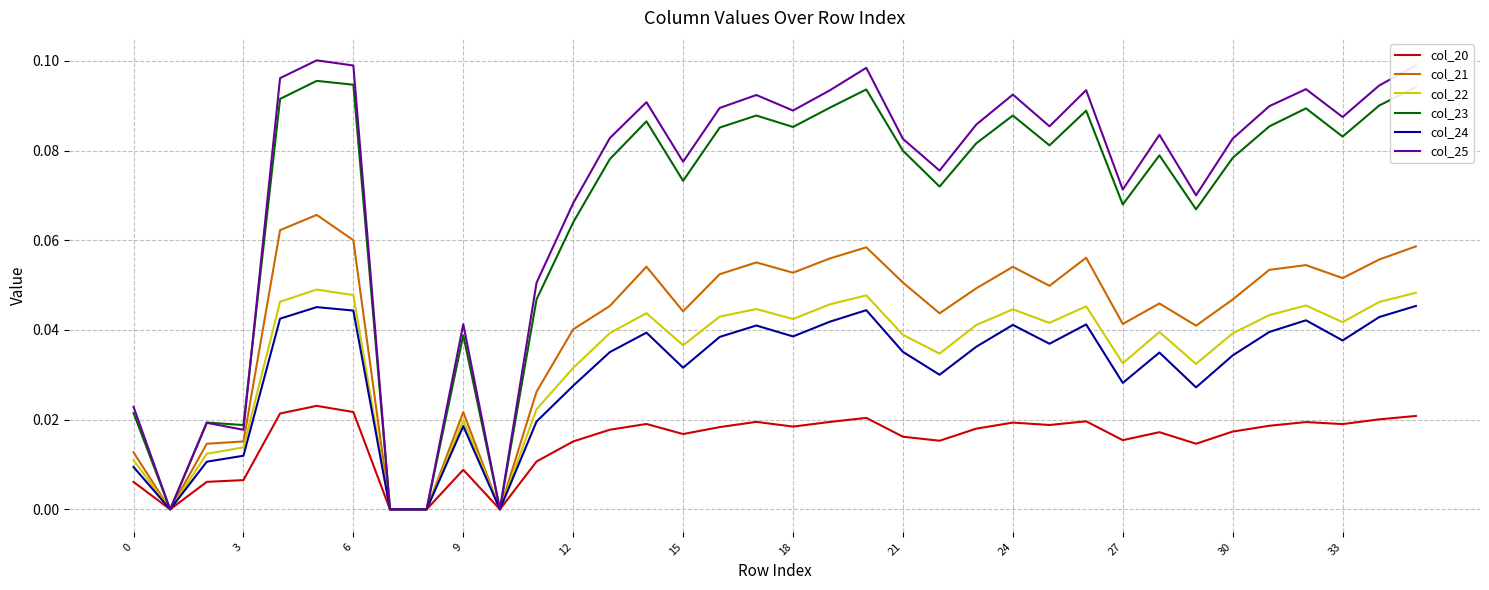

How many categories are shown in the chart?

36